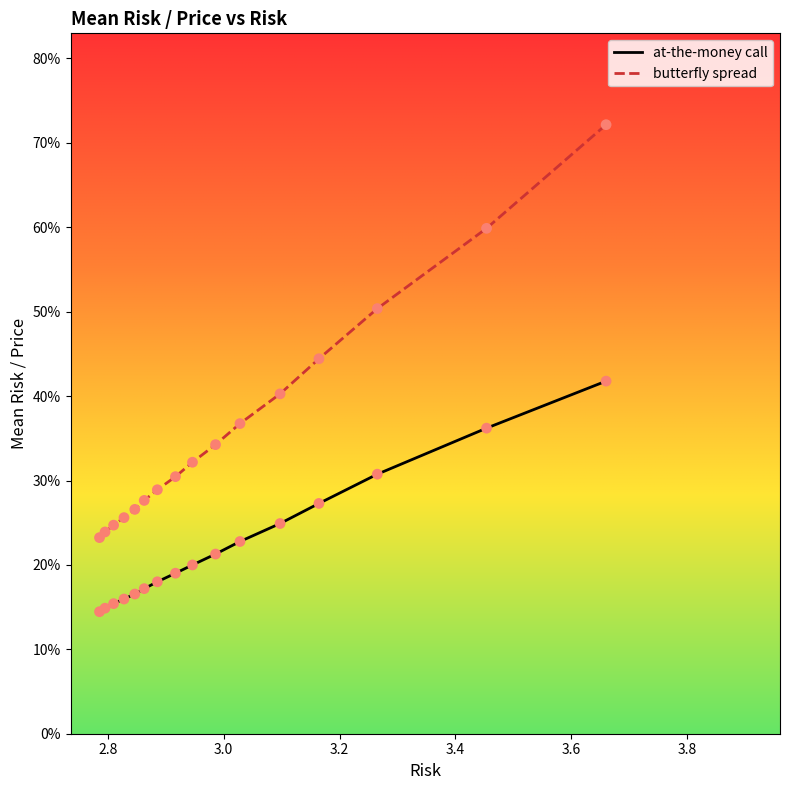

Which series contains the highest Y value?

butterfly spread